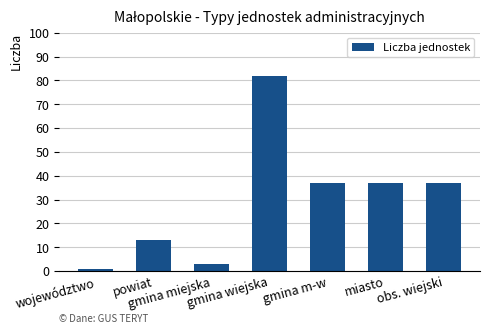

What is the difference between the maximum and minimum values?

81